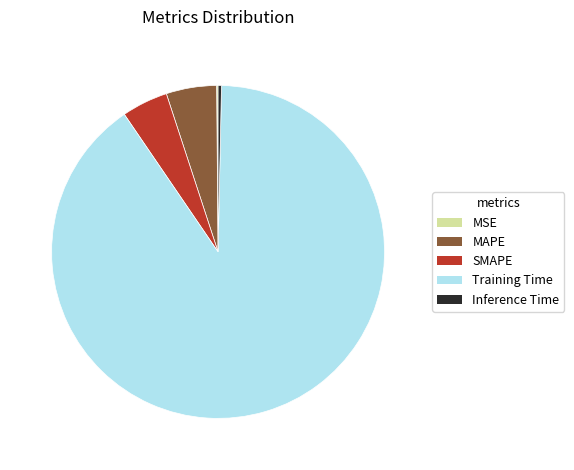

The SMAPE slice represents 4% of the pie. True or false?

True